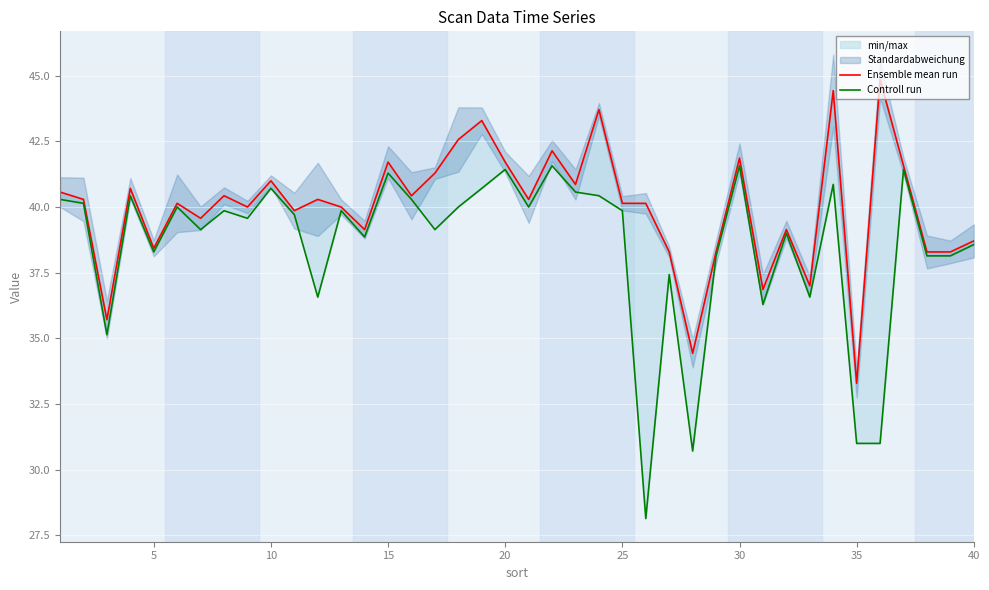

What is the maximum value for Controll run?

41.6